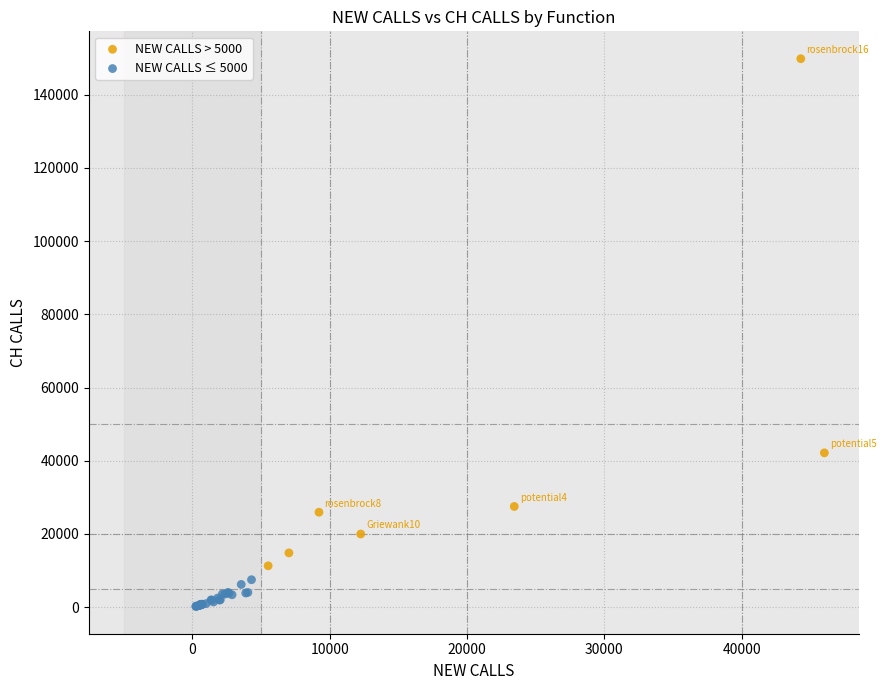

Which series has the widest spread of Y values?

NEW CALLS > 5000